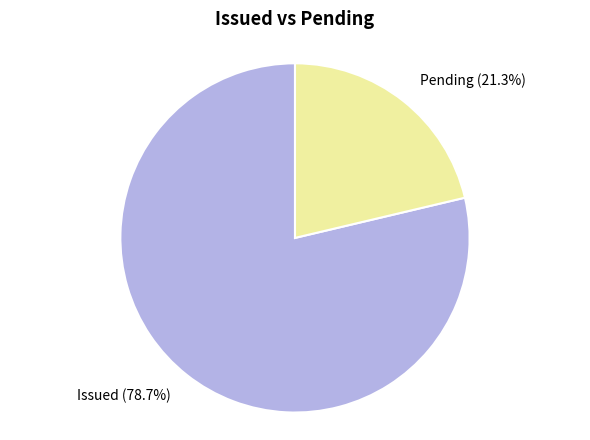

Rank the categories by value from lowest to highest.

Pending, Issued